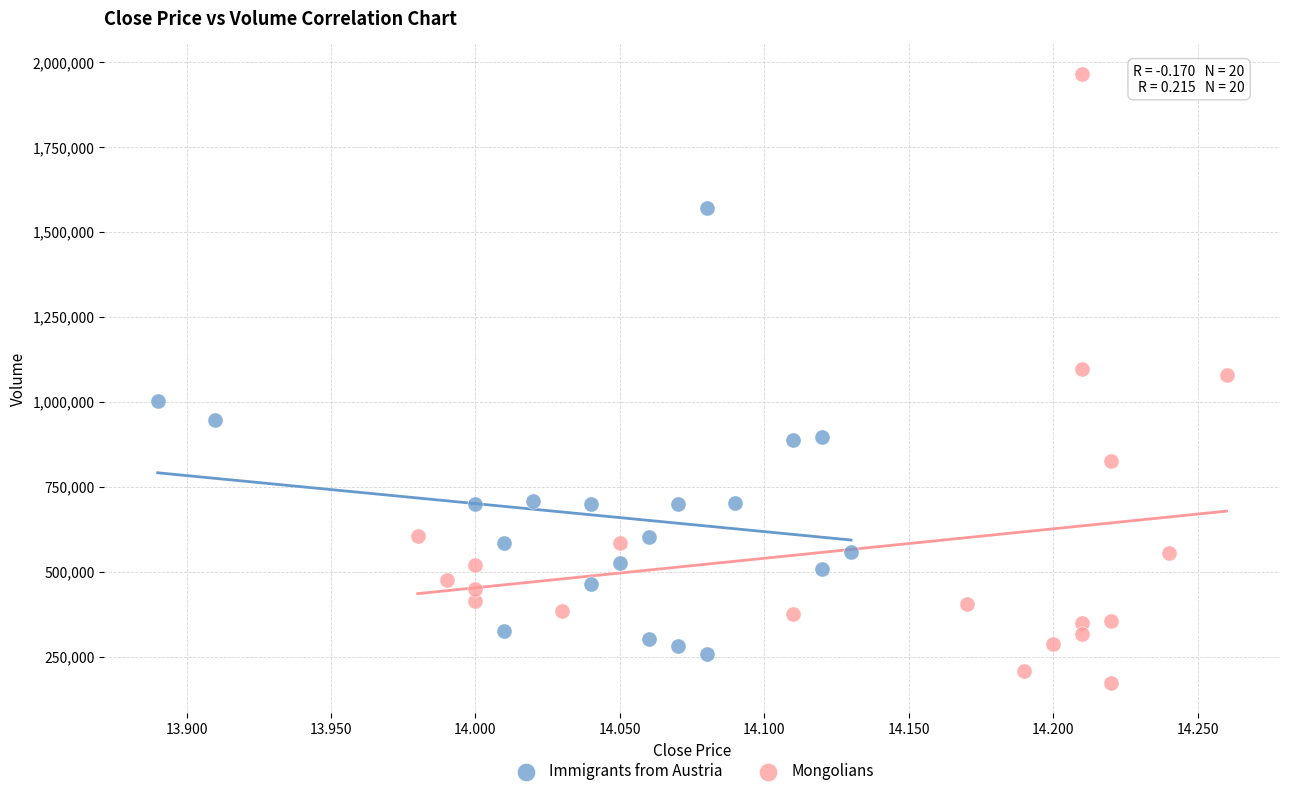

Which series contains the lowest Y value?

Mongolians